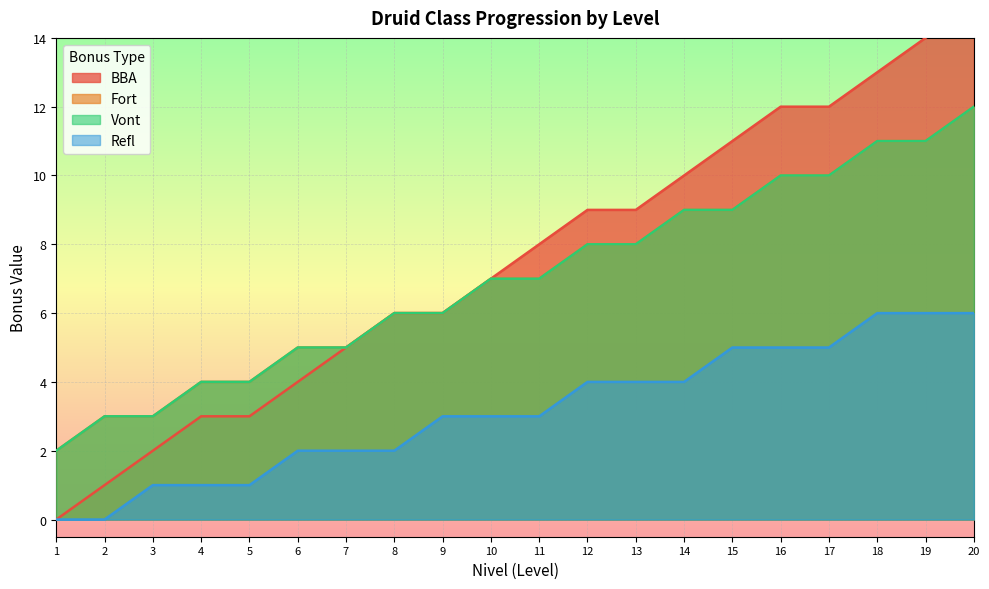

What is the total value across all series at 8?

20